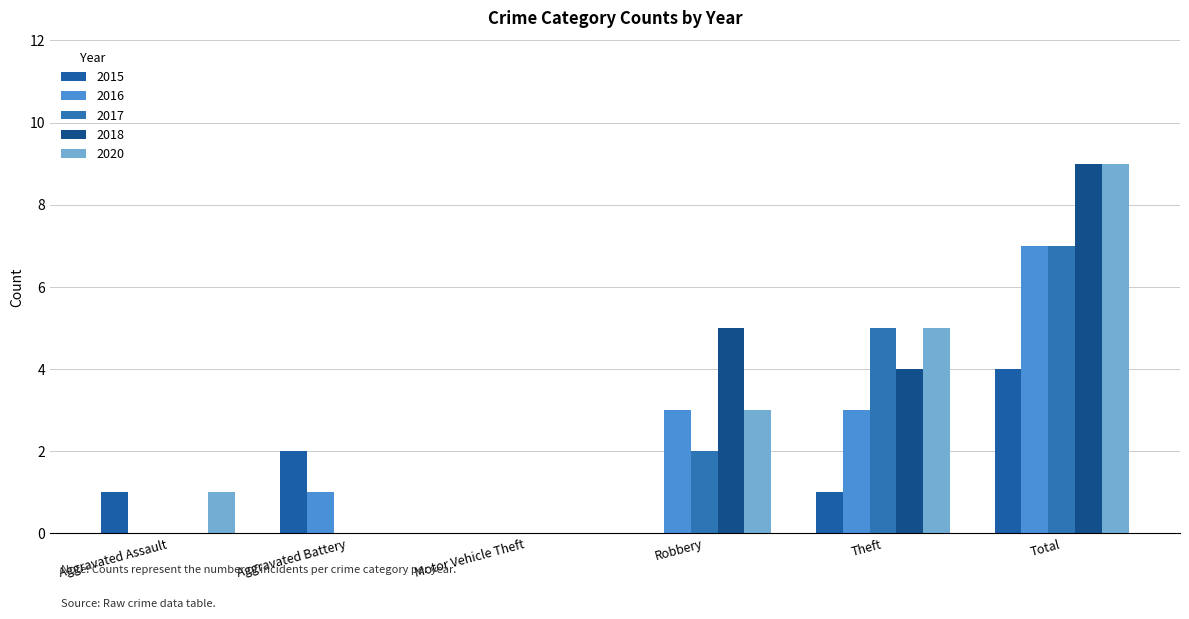

Read the 2017 value at Robbery.

2